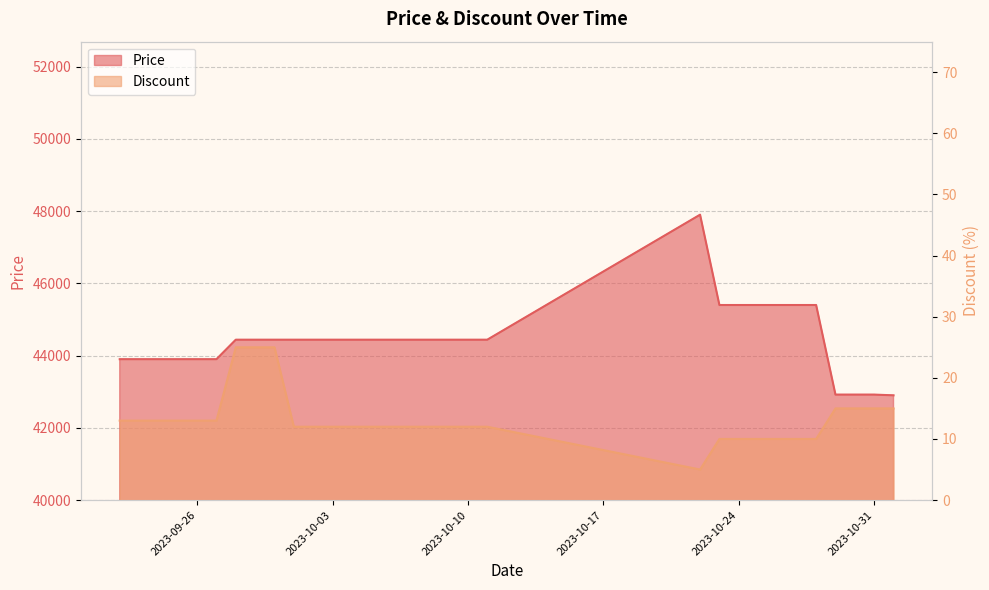

What is the label of the 11th point from the right?

2023-10-22